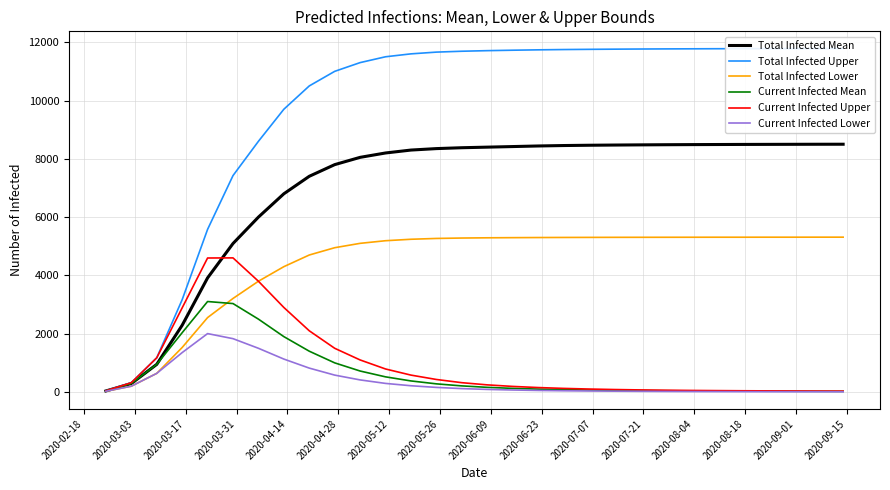

Which series has the widest spread of values?

Total Infected Upper